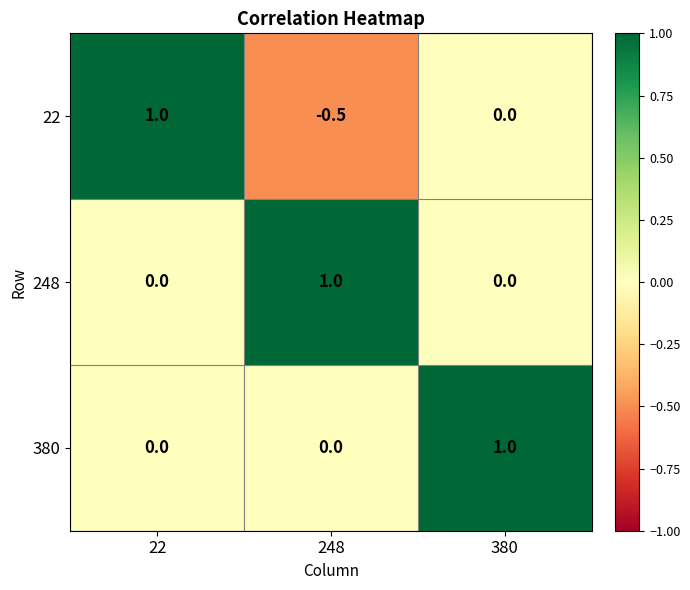

Reading left to right, transcribe all the data shown in this chart.

22: 1.0	-0.5	0.0
248: 0.0	1.0	0.0
380: 0.0	0.0	1.0